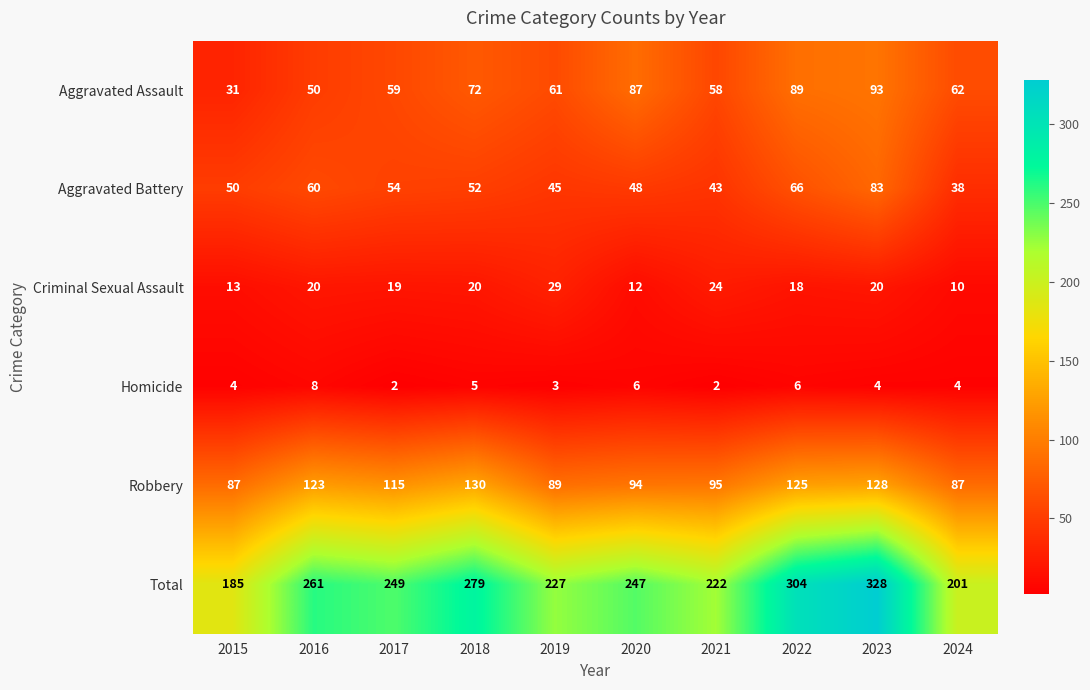

What is the minimum value for Criminal Sexual Assault?

10